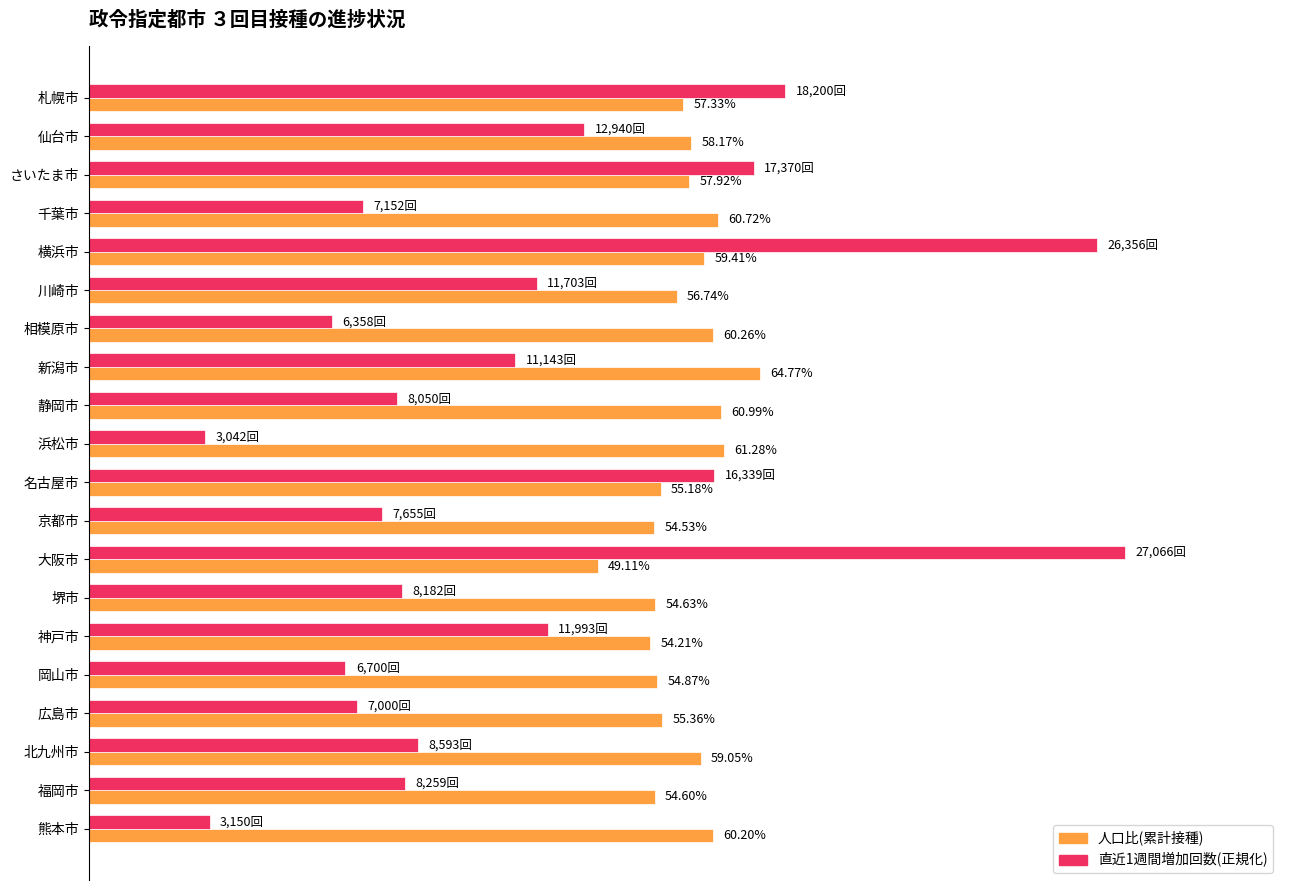

What are all the series names shown in the legend?

人口比(累計接種), 直近1週間増加回数(正規化)